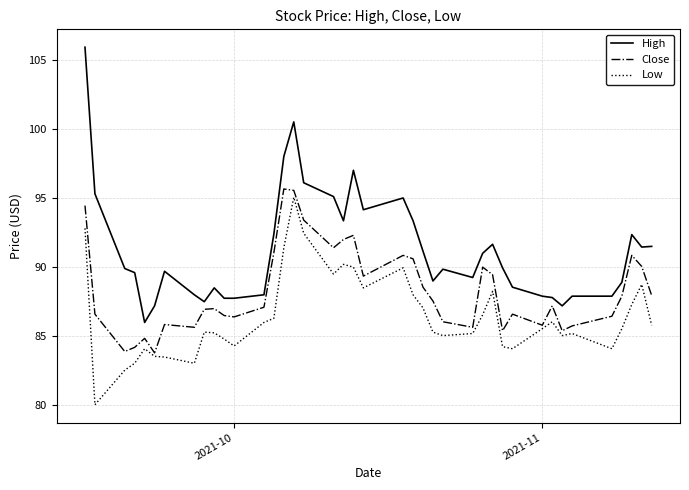

True or false: Low and High intersect in this chart.

False